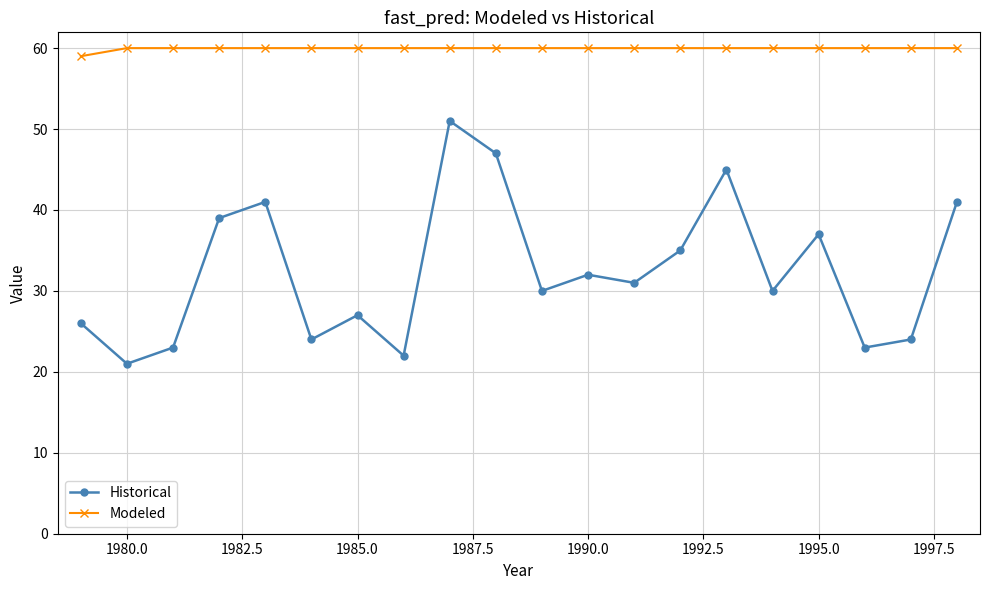

At how many categories does at least one series exceed 53?

20